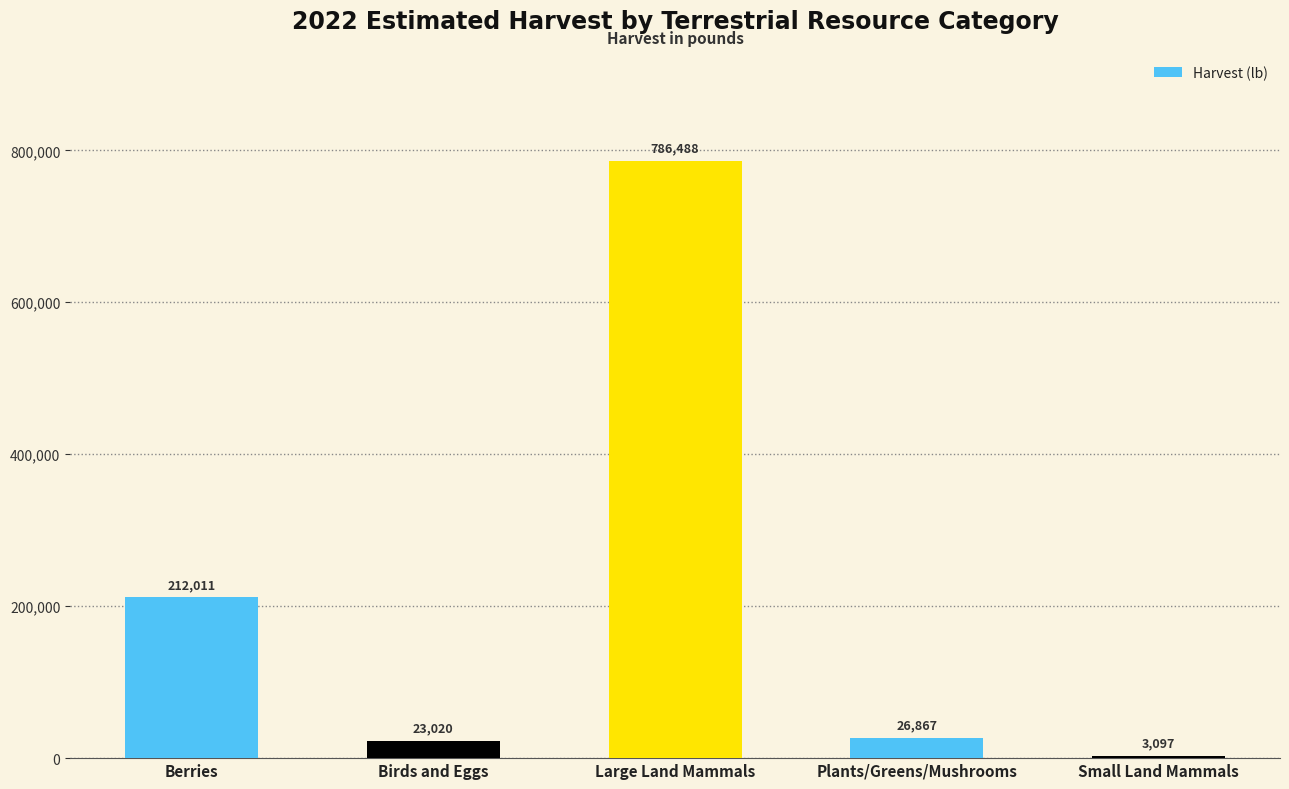

What is the difference between the values at Birds and Eggs and Berries?

188991.3